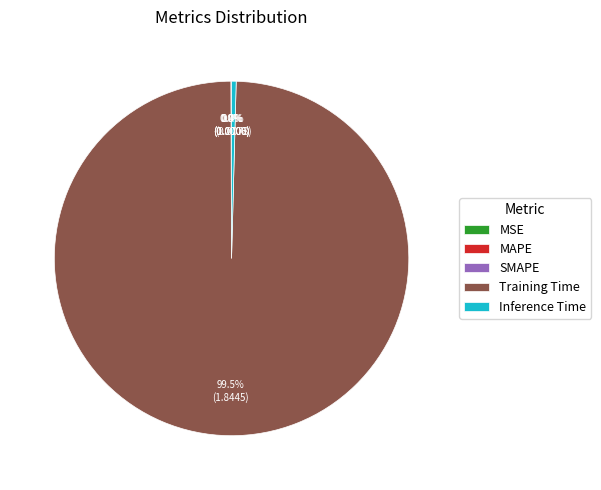

What is the largest slice in the pie chart?

Training Time